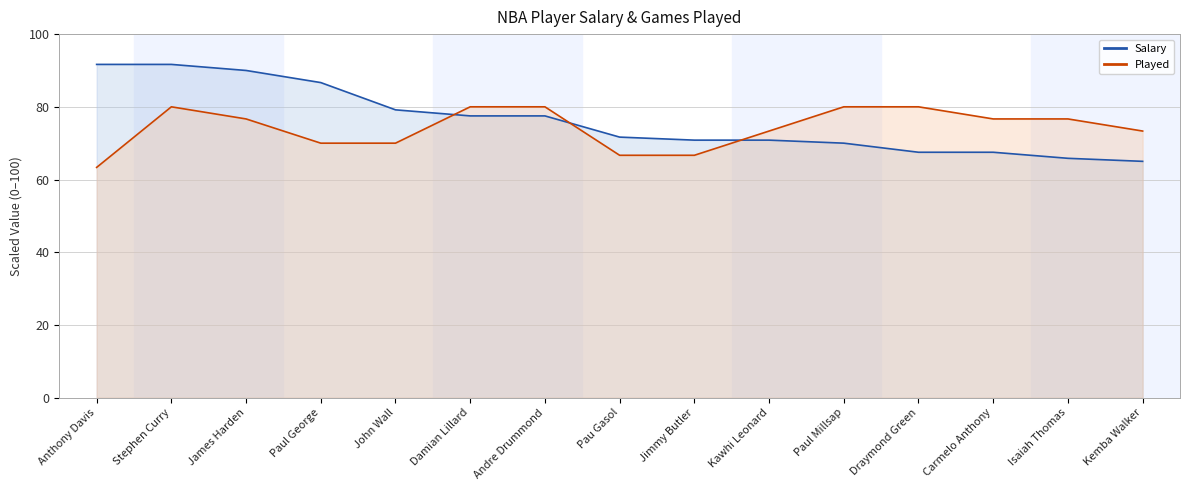

Count the Played values in the range 70 to 80.

12